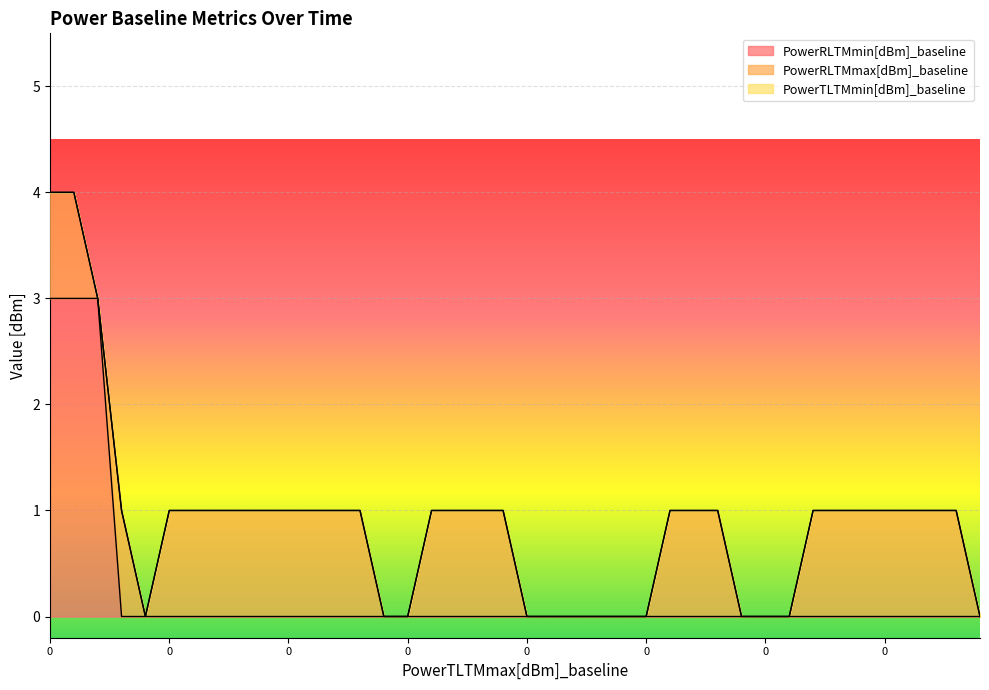

What value does the PowerRLTMmax[dBm]_baseline series have at 0?

1